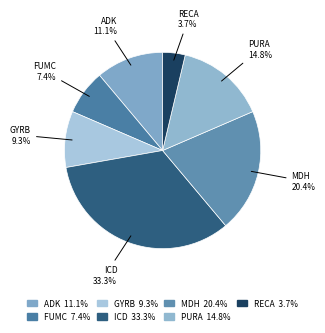

Count the number of slices in the pie.

7